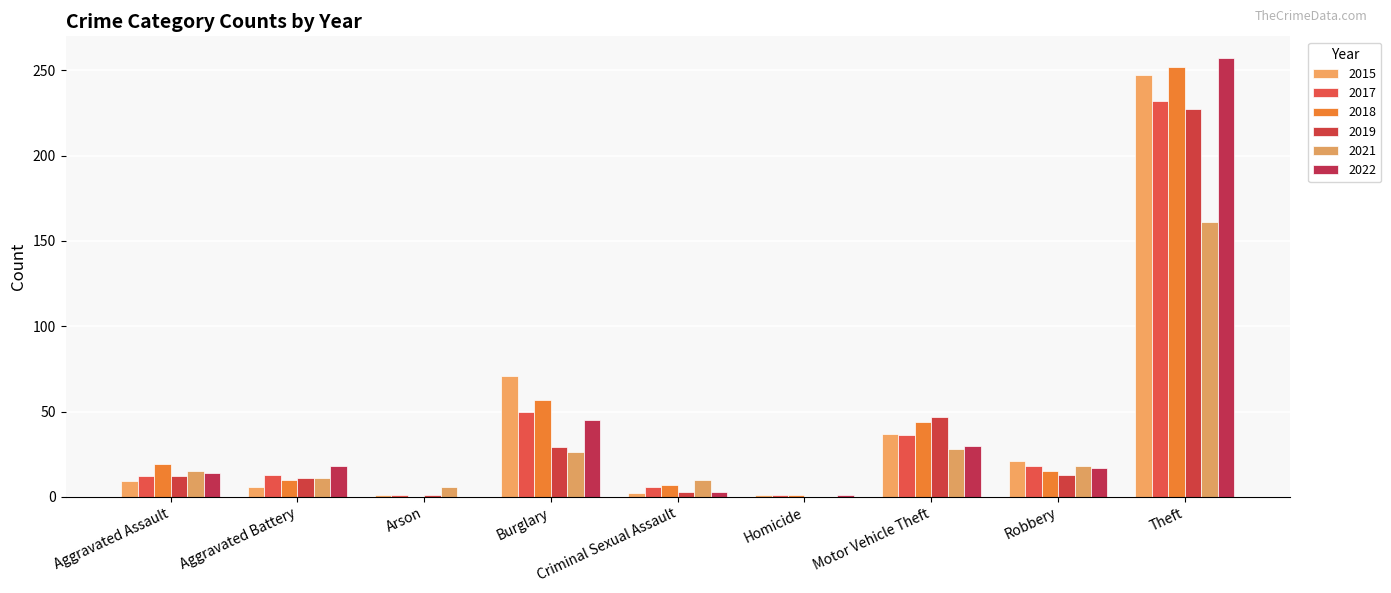

What is the lowest value of the 2017 series?

1